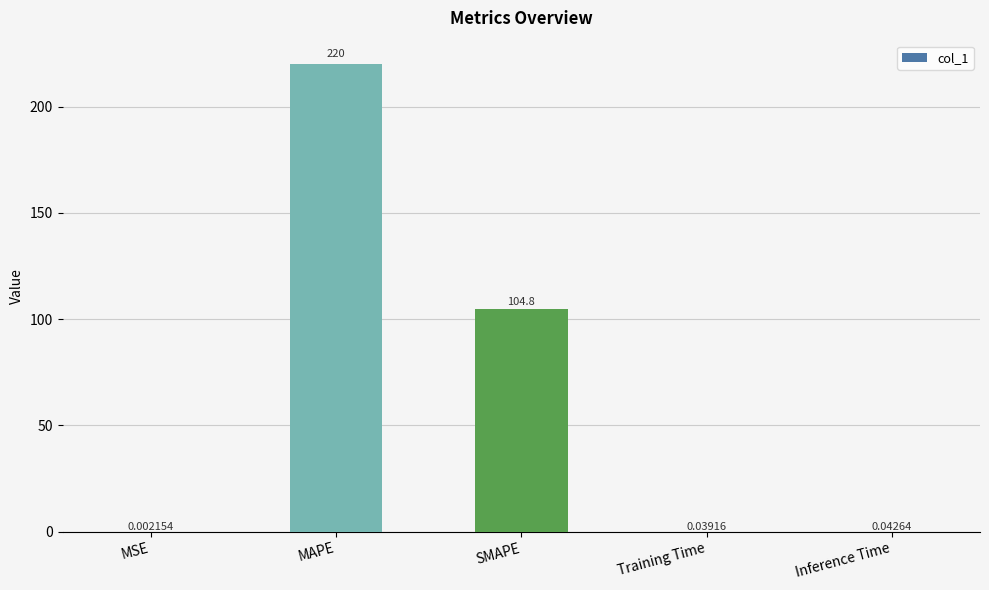

What is the change in value from SMAPE to Inference Time?

-104.7